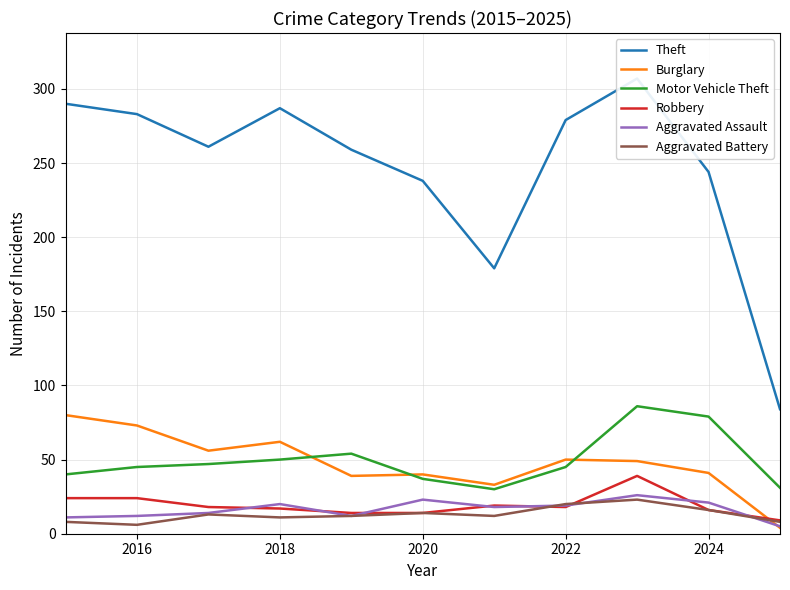

True or false: Robbery has a value of 31 at 2022.

False